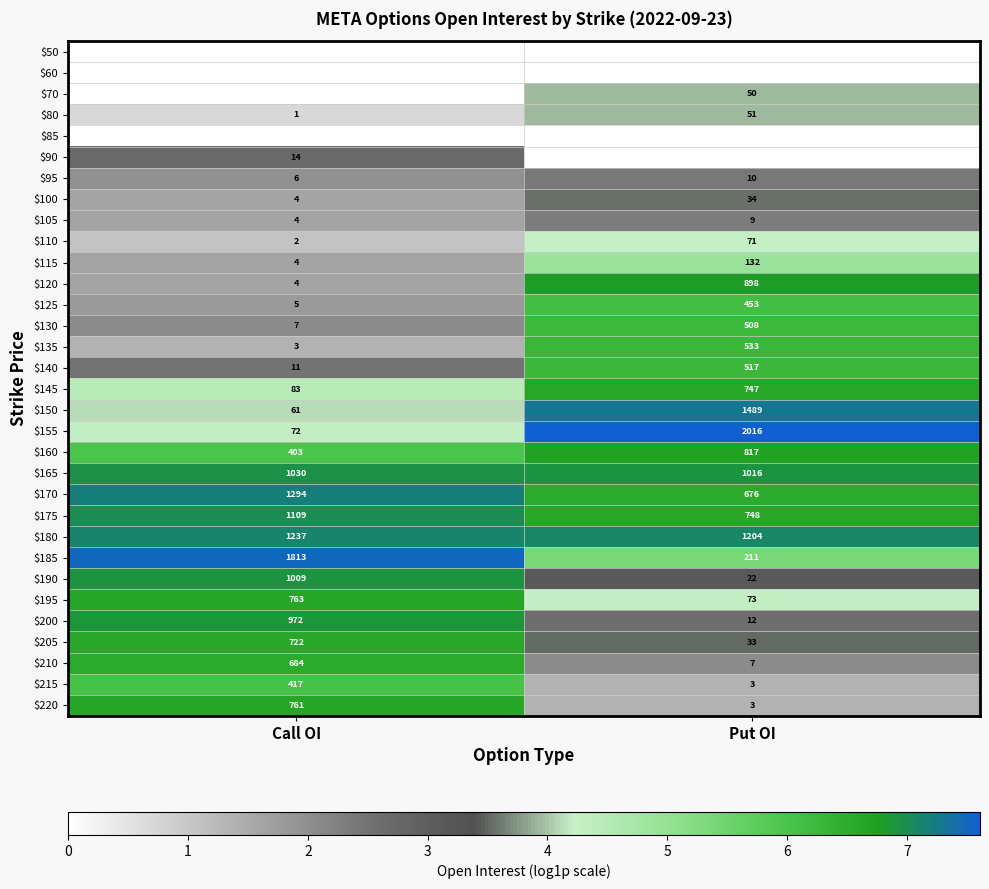

What is the difference between the $200 values at Call OI and Put OI?

960